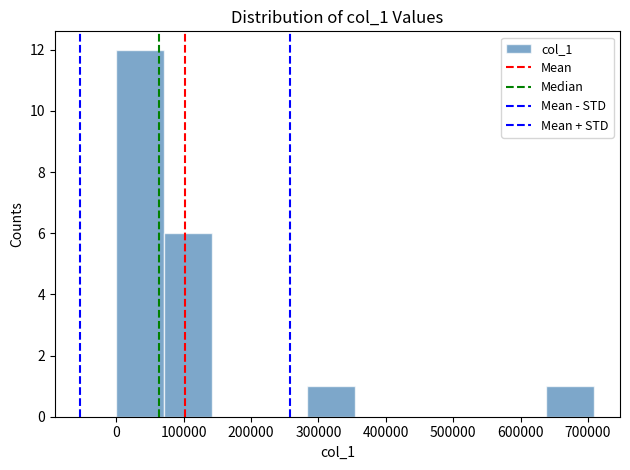

How tall is the bar that spans 280000 to 350000 on the x-axis? Neither the bar edges nor the heights are printed on the chart, so give them approximately, as read against the axes.

1